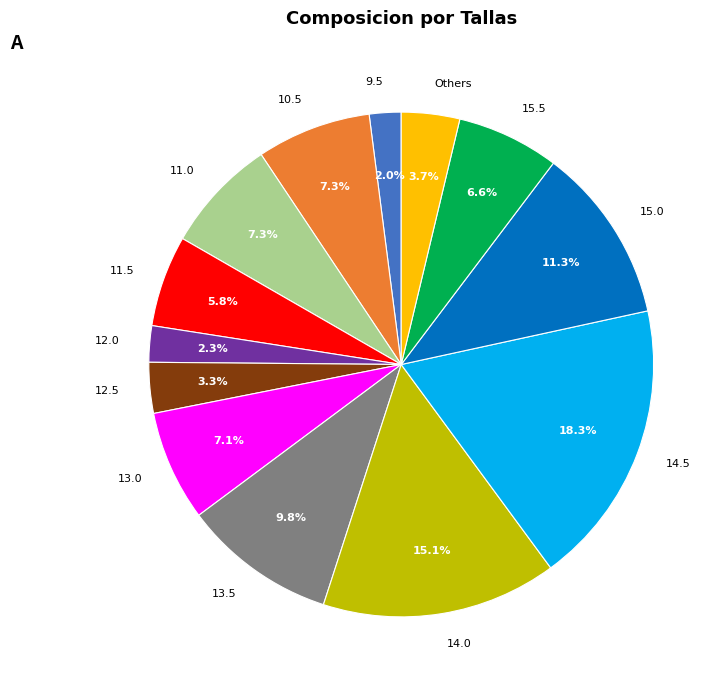

Is the sum of 14.5 and 11.0 greater than half?

No